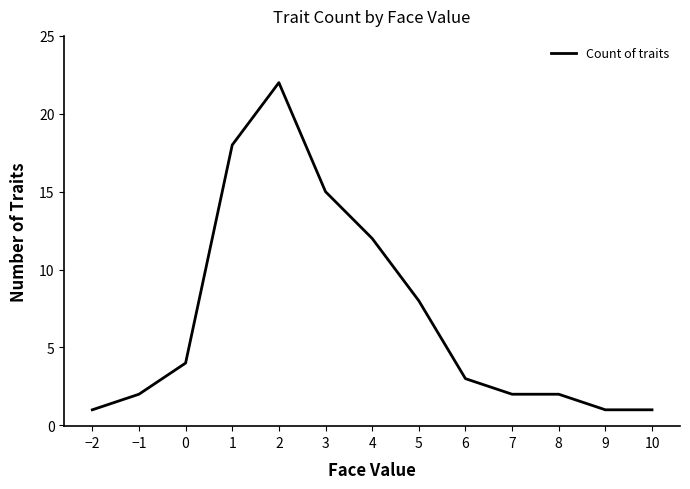

True or false: the data has more than 0 interior local peaks.

True